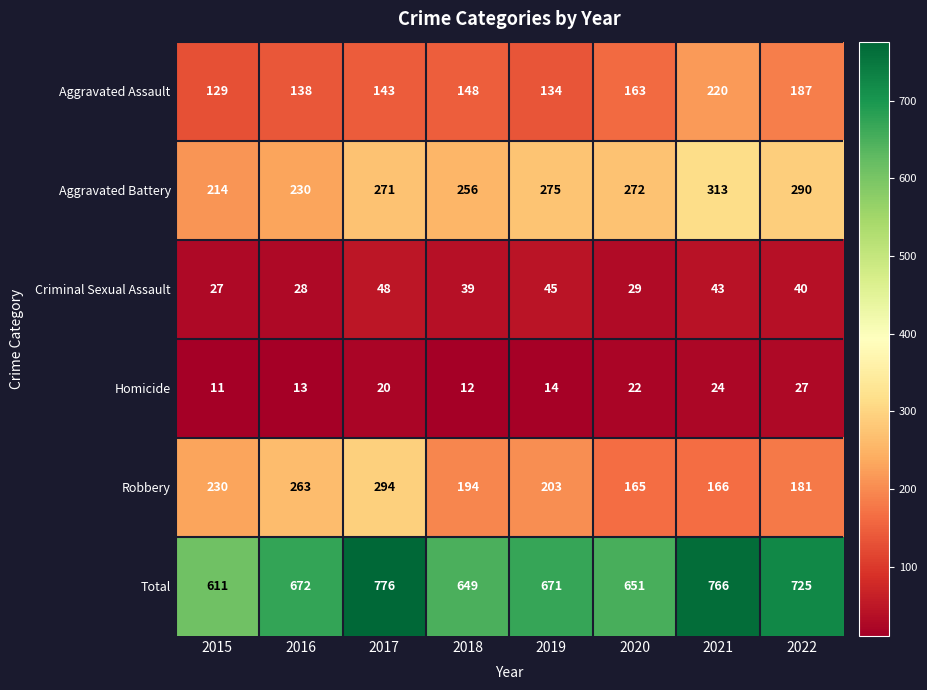

At how many categories does at least one series exceed 645?

7